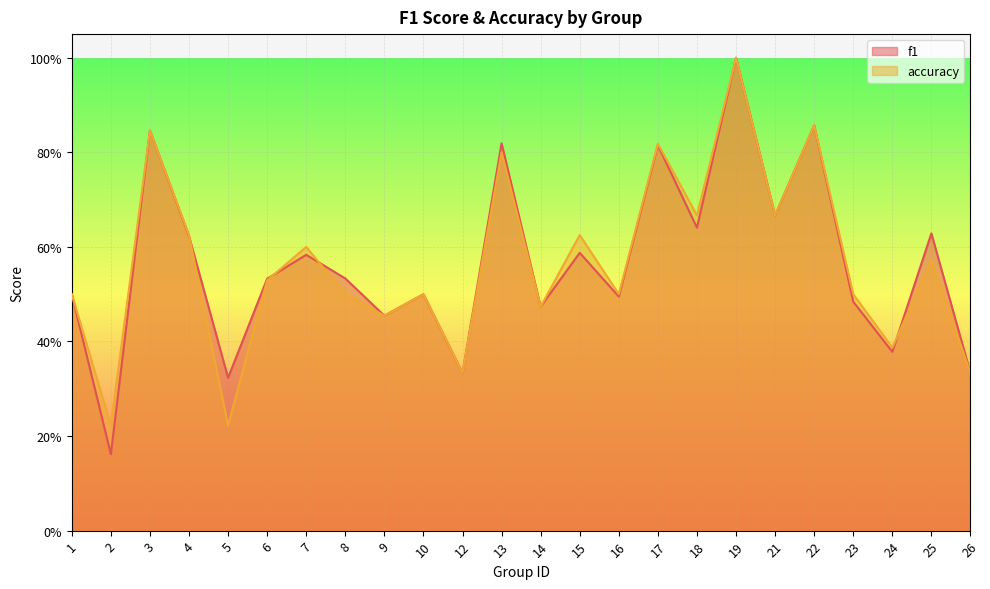

Between 10 and 15, which series saw the biggest shift?

accuracy